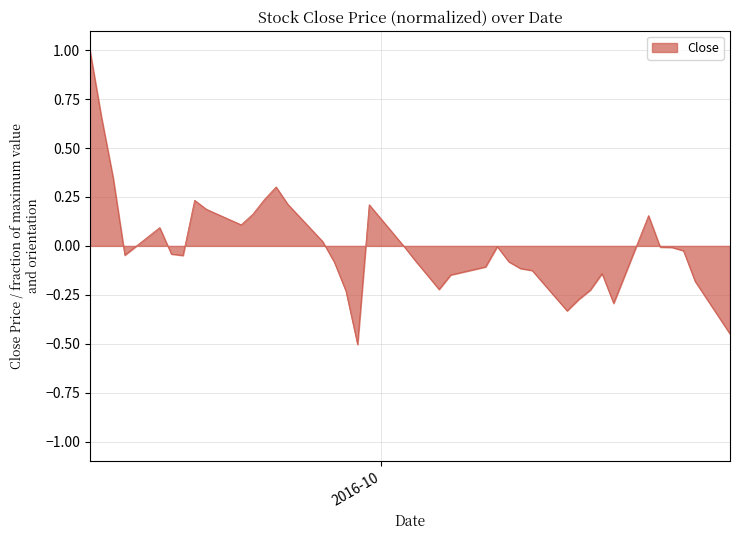

What is the greatest value displayed?

1.0